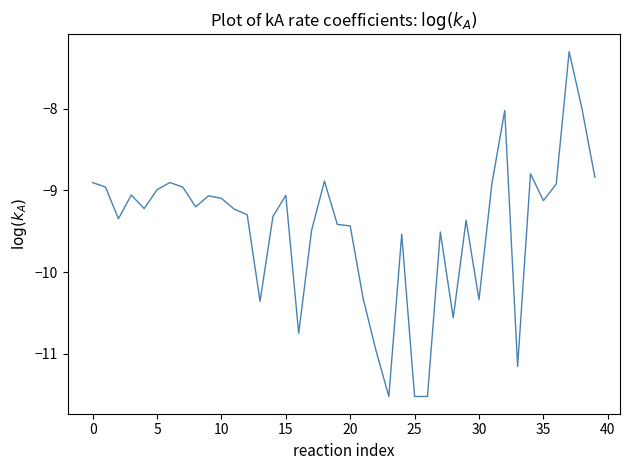

What is the greatest value displayed?

-7.3